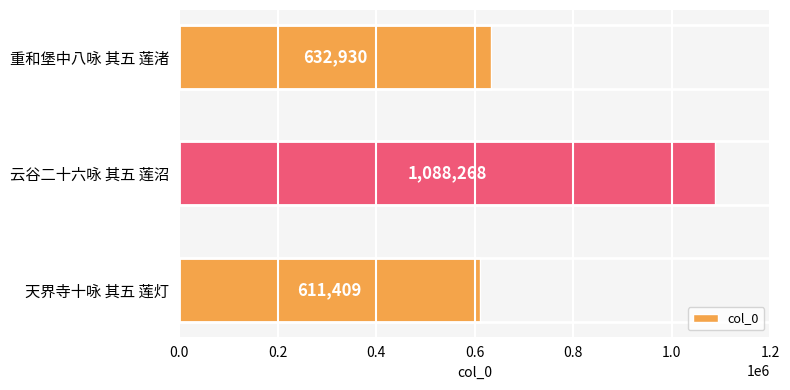

What is the difference between the maximum and second lowest values?

455338